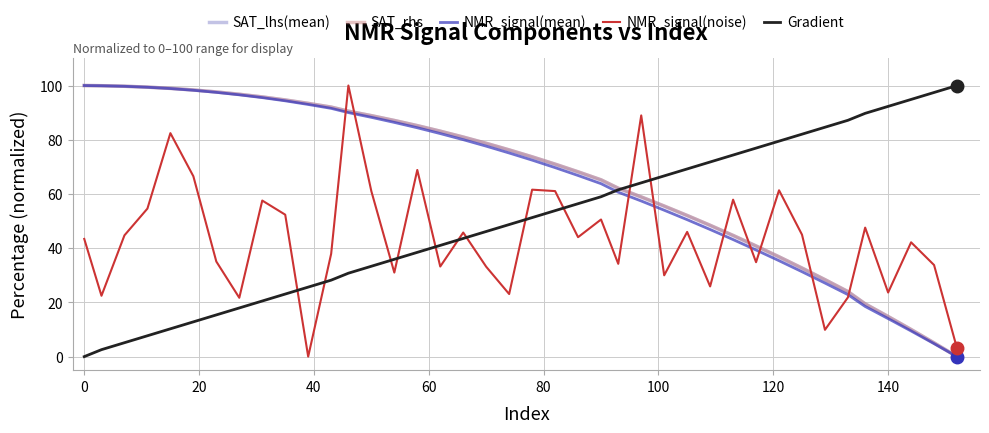

What is the highest value of the Gradient series?

100.0